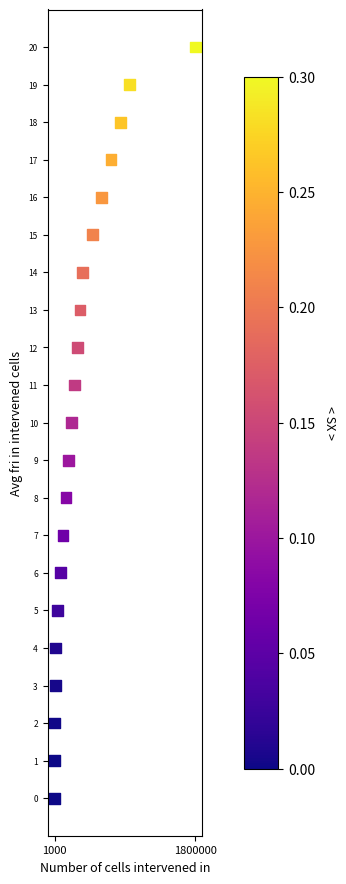

What is the range of X values (max minus min)?

1800000